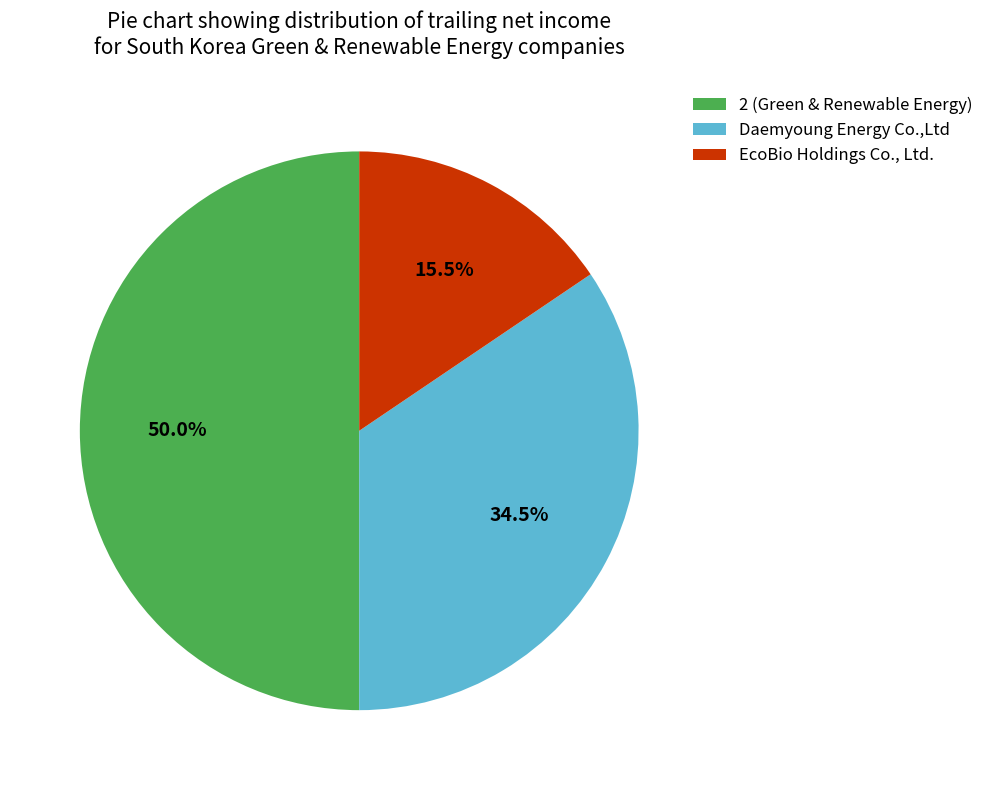

The EcoBio Holdings Co., Ltd. slice represents 9% of the pie. True or false?

False